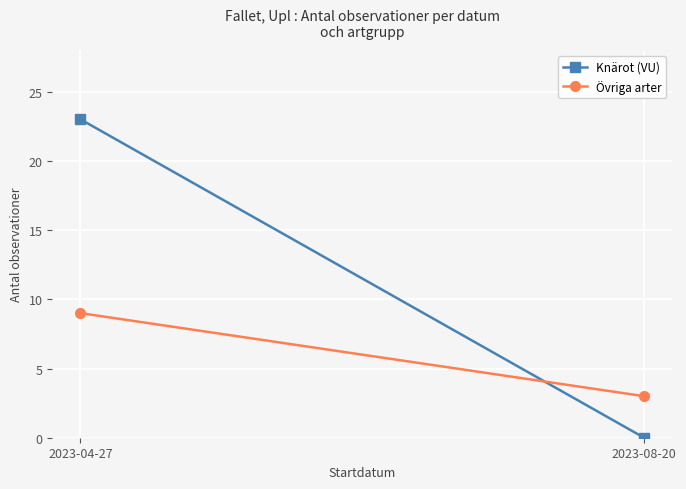

Rank the series by their maximum value, from highest to lowest.

Knärot (VU), Övriga arter